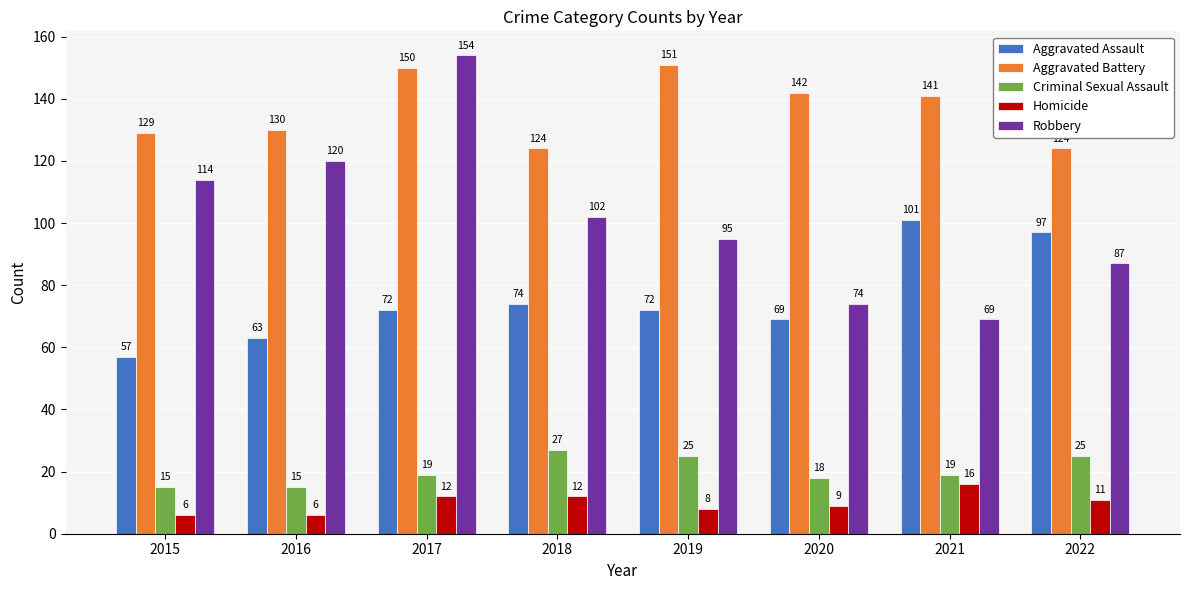

True or false: Aggravated Assault has a value of 124 at 2020.

False